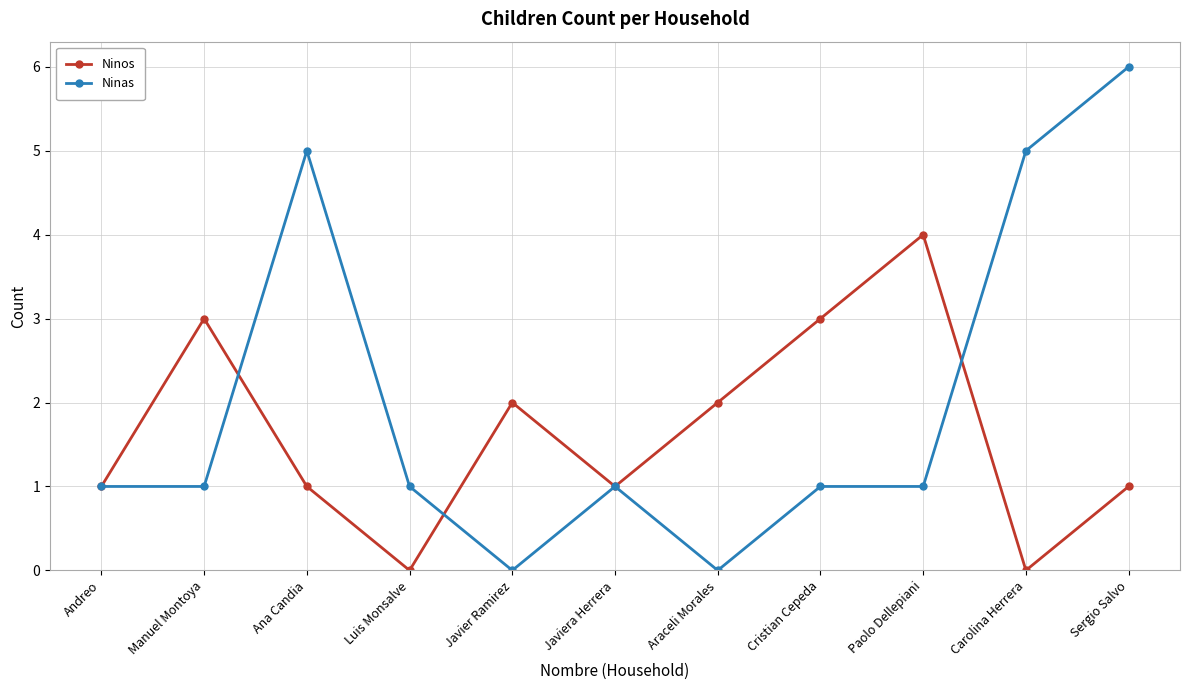

Reading left to right, what are all the values shown in this chart?

Ninos: 1	3	1	0	2	1	2	3	4	0	1
Ninas: 1	1	5	1	0	1	0	1	1	5	6